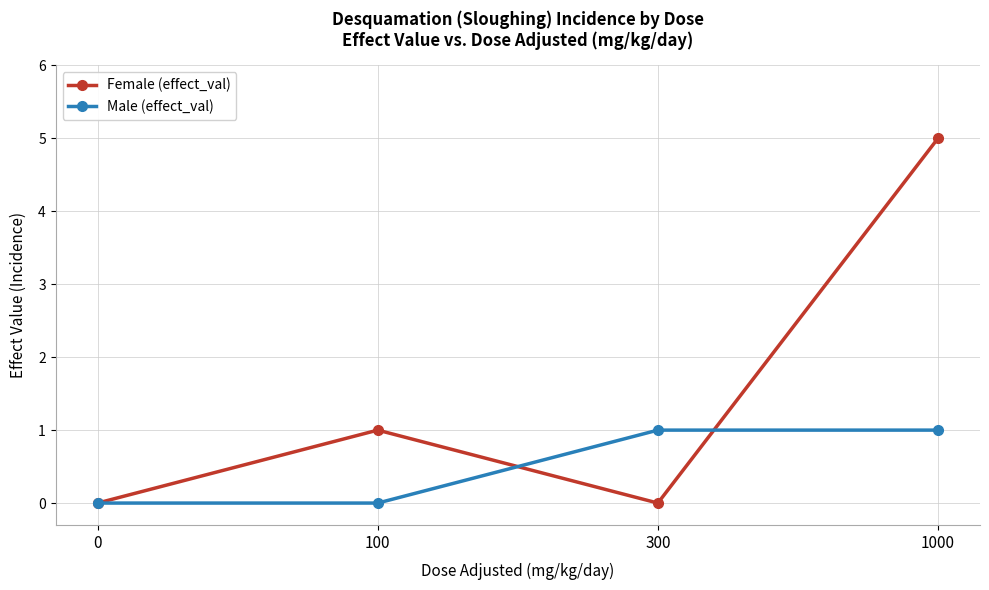

Which series has the largest total across all categories?

Female (effect_val)